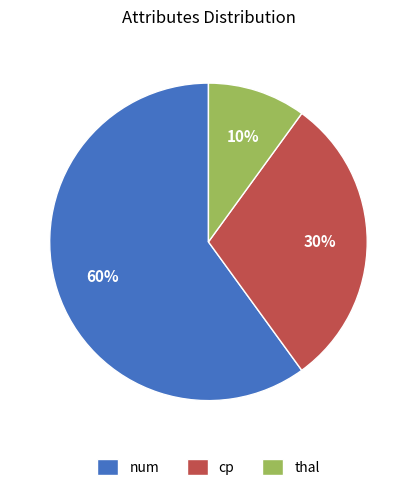

Which has a higher value, num or thal?

num